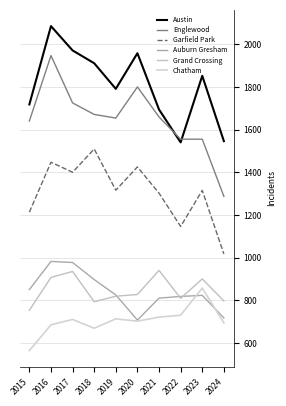

Which series has the largest total across all categories?

Austin